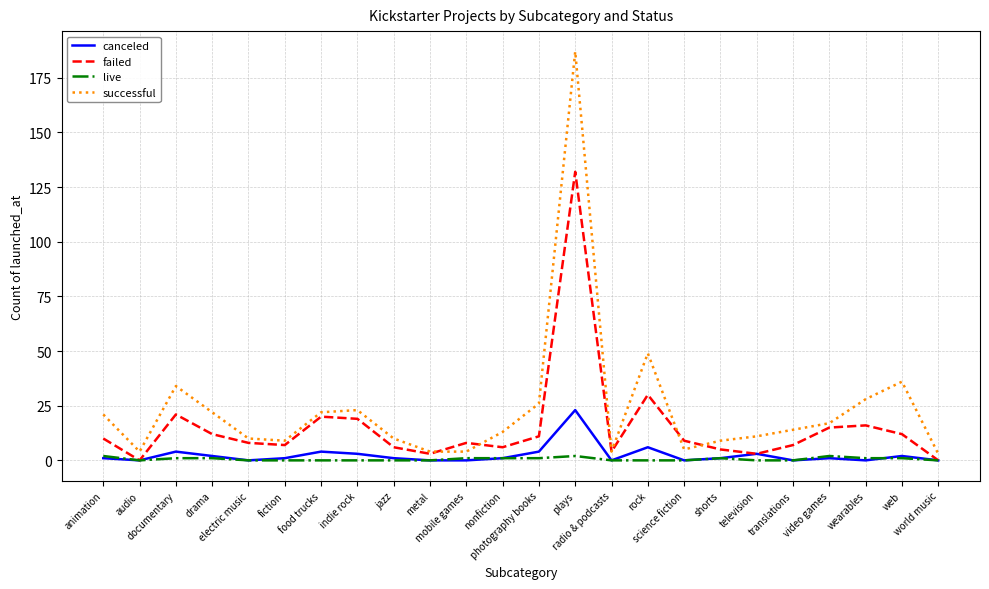

What is the difference between the successful values at web and radio & podcasts?

32